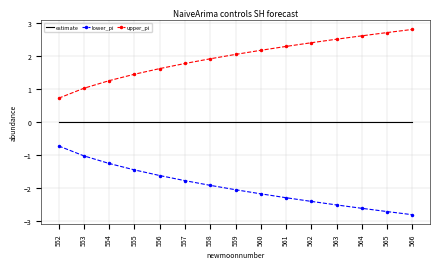

Reading left to right, list all the values displayed in this chart.

estimate: 0.0	0.0	0.0	0.0	0.0	0.0	0.0	0.0	0.0	0.0	0.0	0.0	0.0	0.0	0.0
lower_pi: -0.7	-1.0	-1.3	-1.4	-1.6	-1.8	-1.9	-2.0	-2.2	-2.3	-2.4	-2.5	-2.6	-2.7	-2.8
upper_pi: 0.7	1.0	1.3	1.4	1.6	1.8	1.9	2.0	2.2	2.3	2.4	2.5	2.6	2.7	2.8